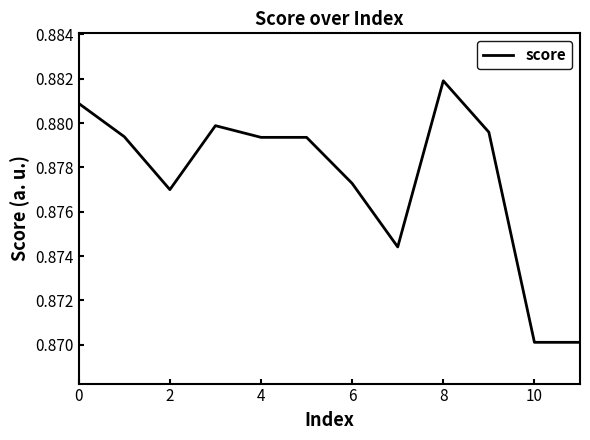

Does the chart have visible grid lines?

No